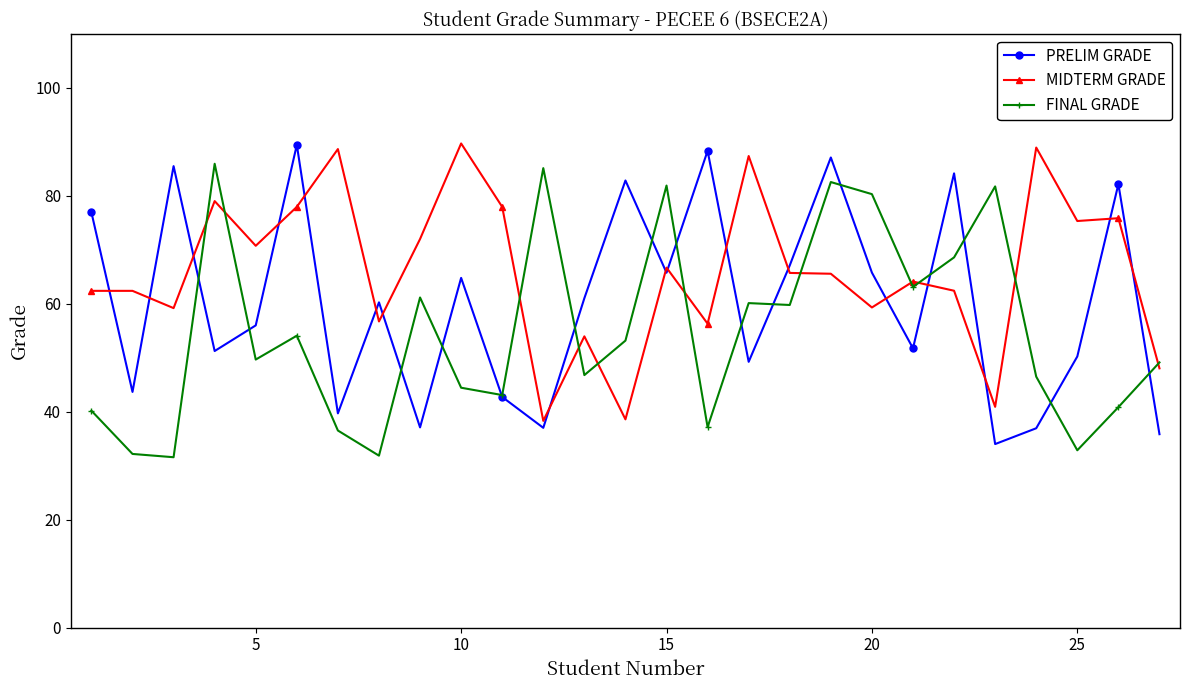

Which series has the largest total across all categories?

MIDTERM GRADE